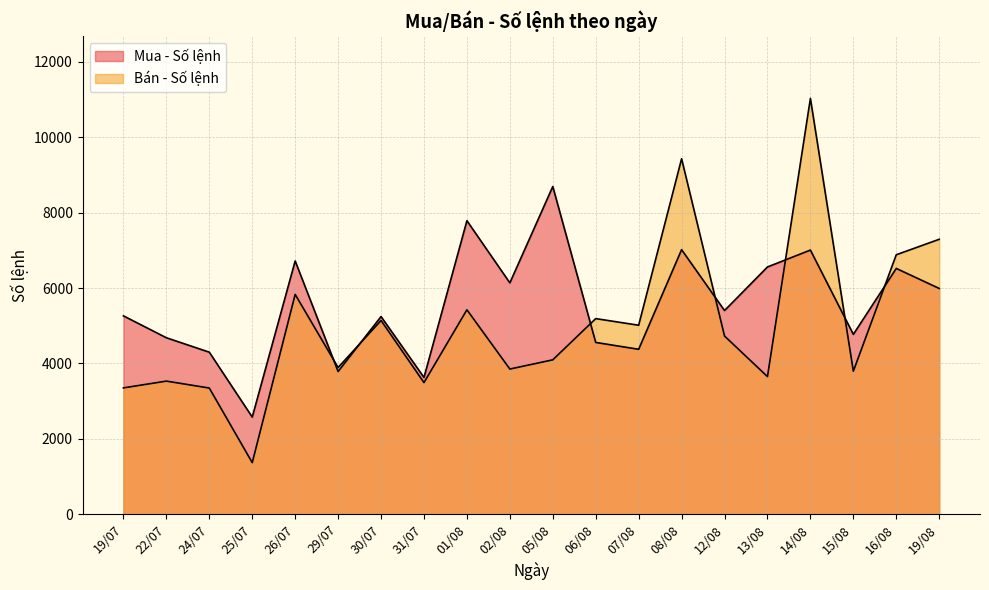

True or false: Mua - Số lệnh and Bán - Số lệnh cross at least once.

True